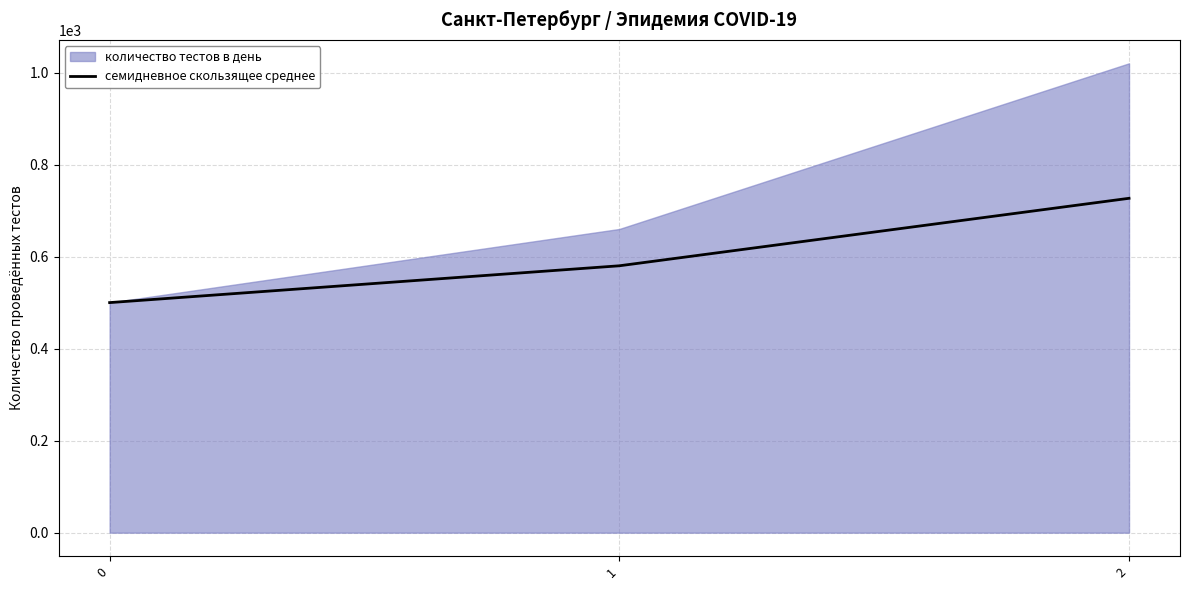

Where does the data first go above 580?

2